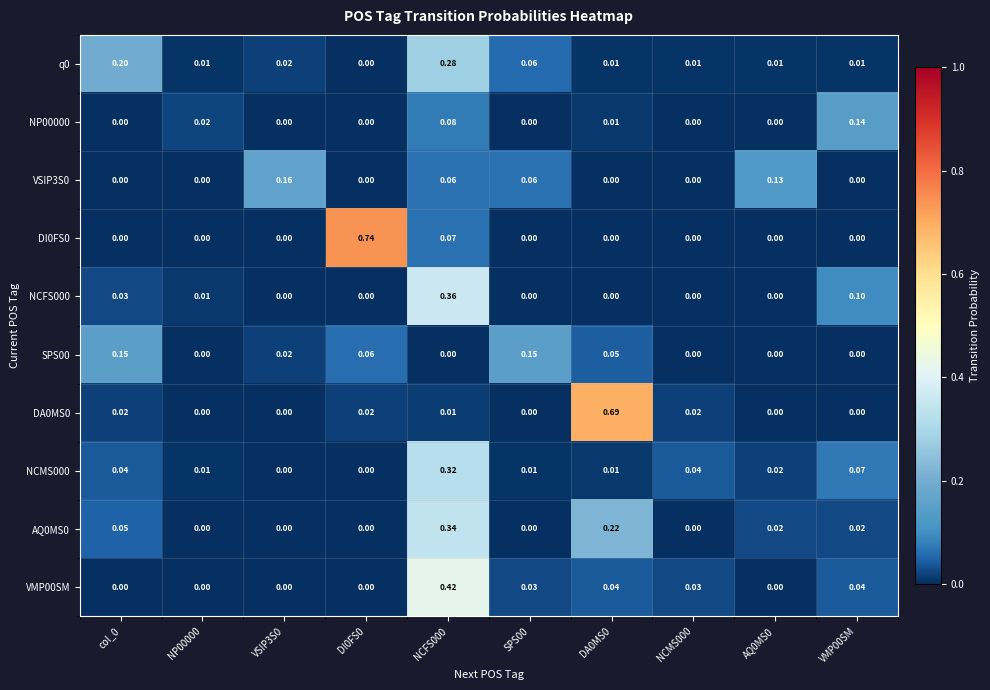

At which category does the chart reach its minimum across all series?

DI0FS0